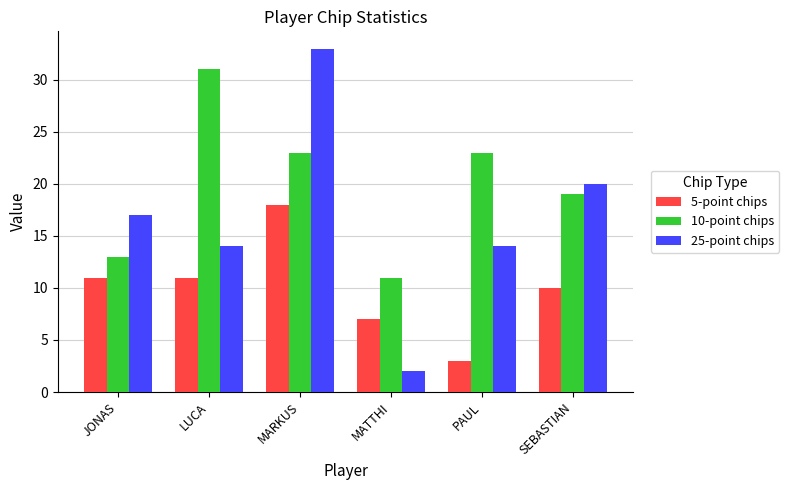

Is the value of 25-point chips at LUCA greater than the value of 10-point chips at PAUL?

No